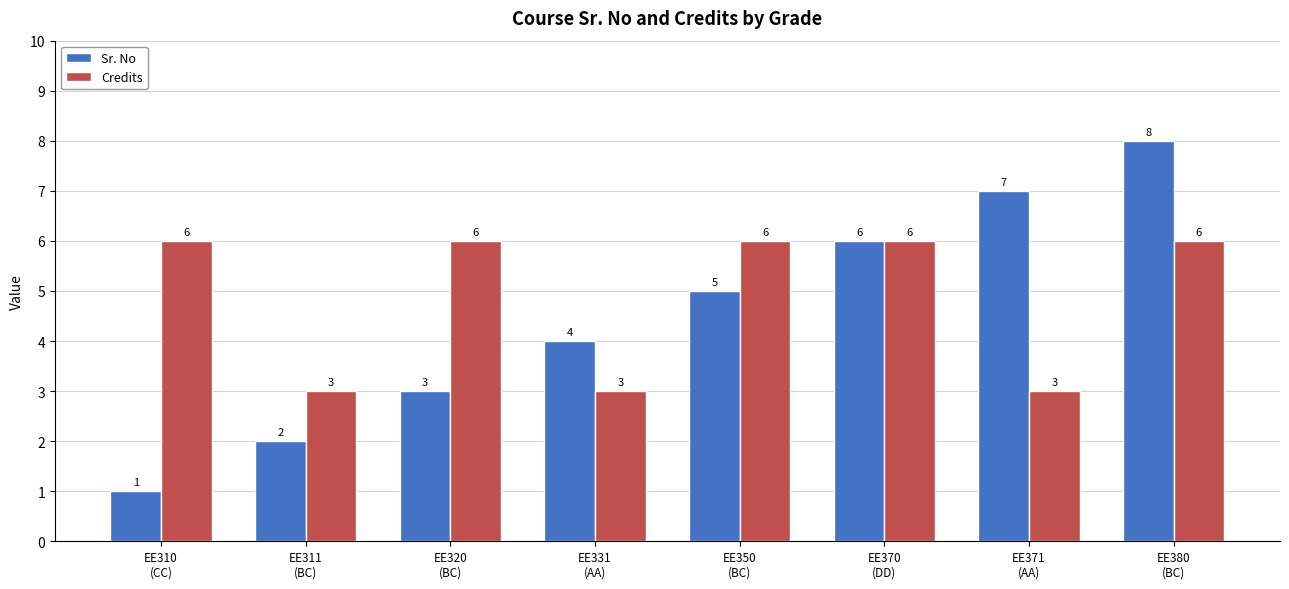

What is the greatest value displayed?

8